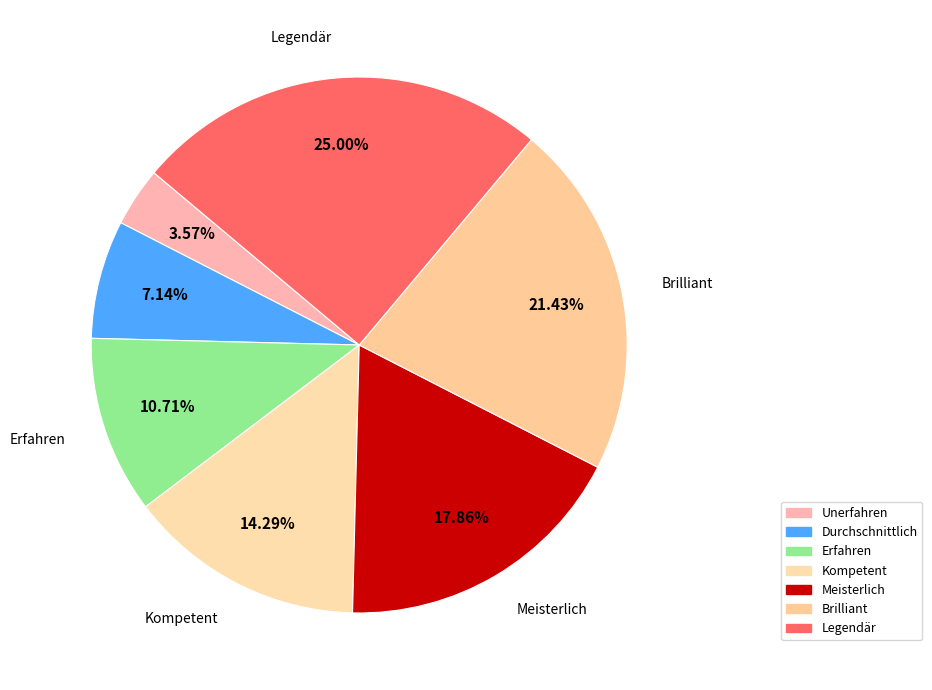

What is the change in value from Unerfahren to Kompetent?

+3